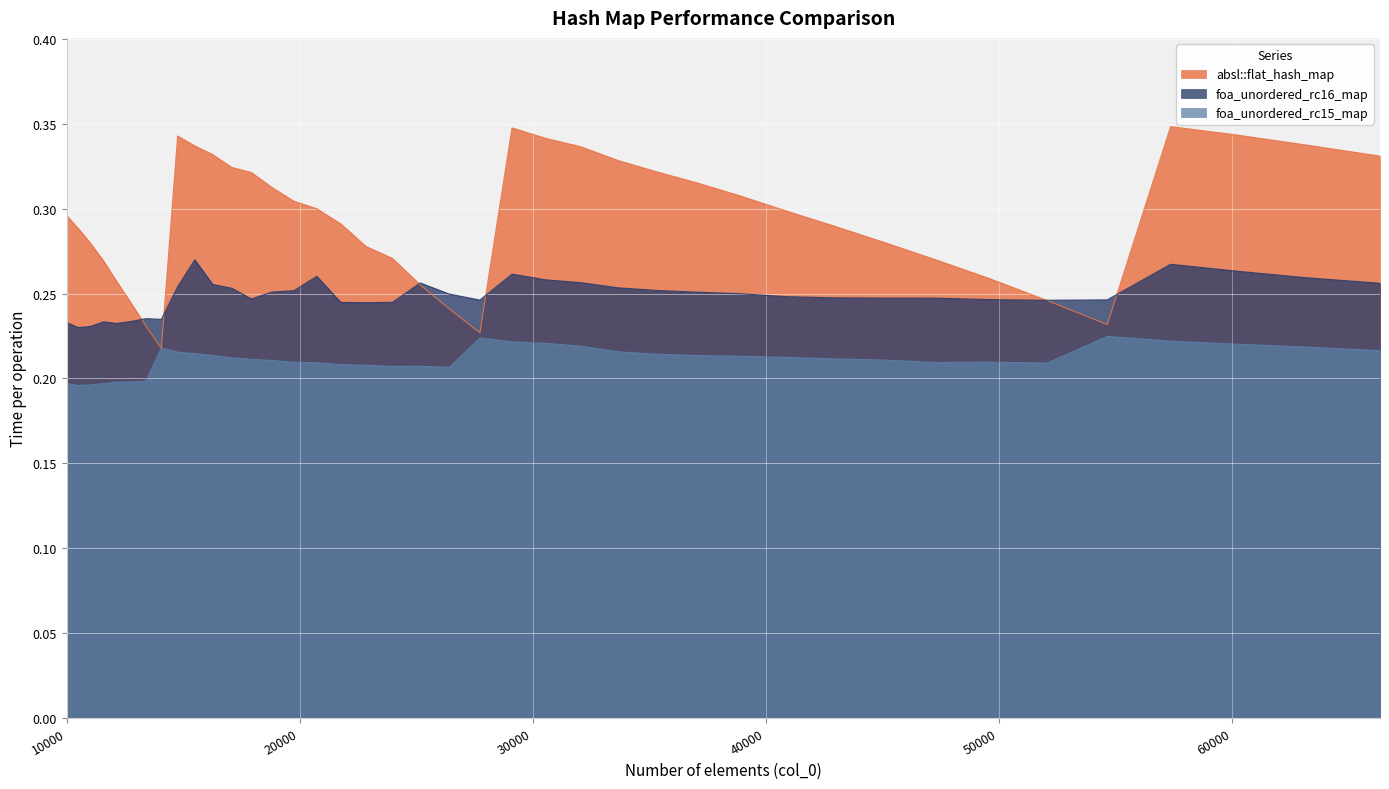

True or false: foa_unordered_rc15_map and foa_unordered_rc16_map cross at least once.

False